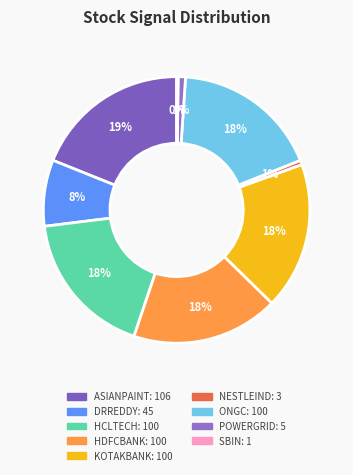

Which category has the biggest portion of the pie?

ASIANPAINT.BO